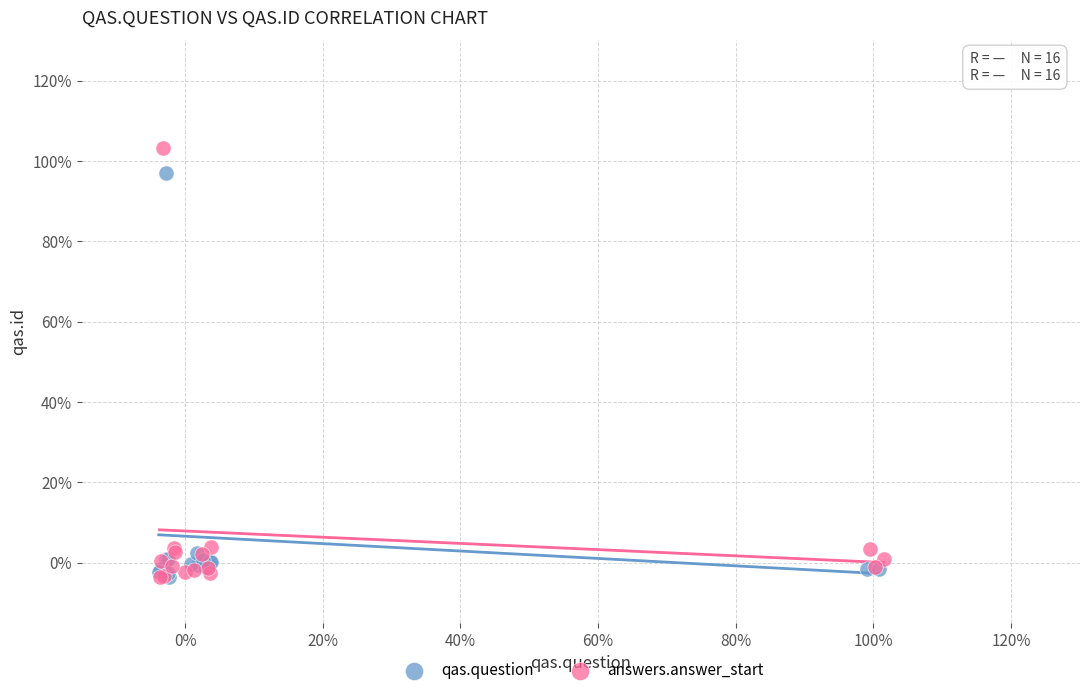

Which series reaches the maximum Y coordinate?

answers.answer_start